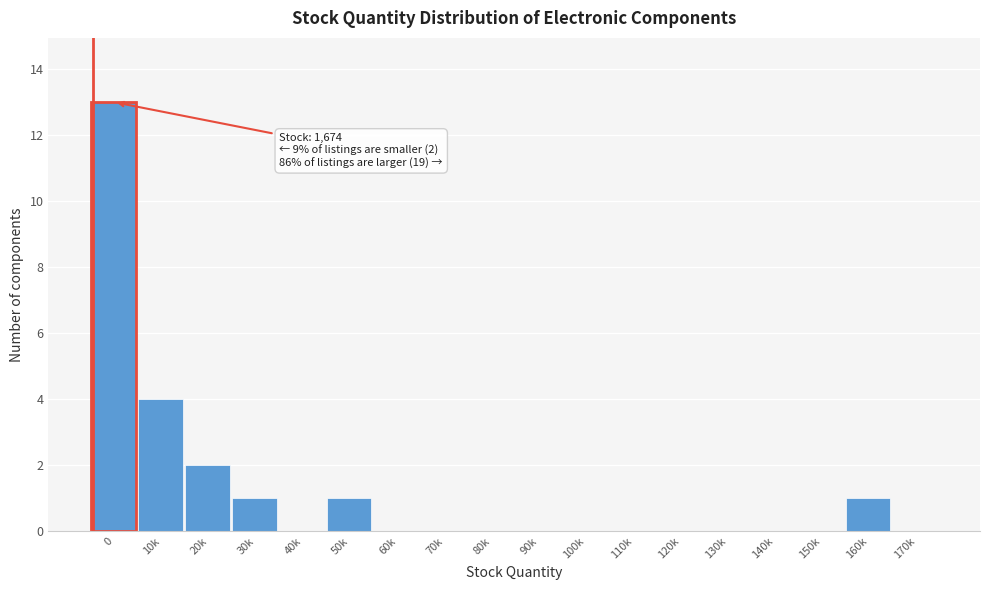

Reading left to right, extract all data points from this chart.

0=13	10k=4	20k=2	30k=1	40k=0	50k=1	60k=0	70k=0	80k=0	90k=0	100k=0	110k=0	120k=0	130k=0	140k=0	150k=0	160k=1	170k=0